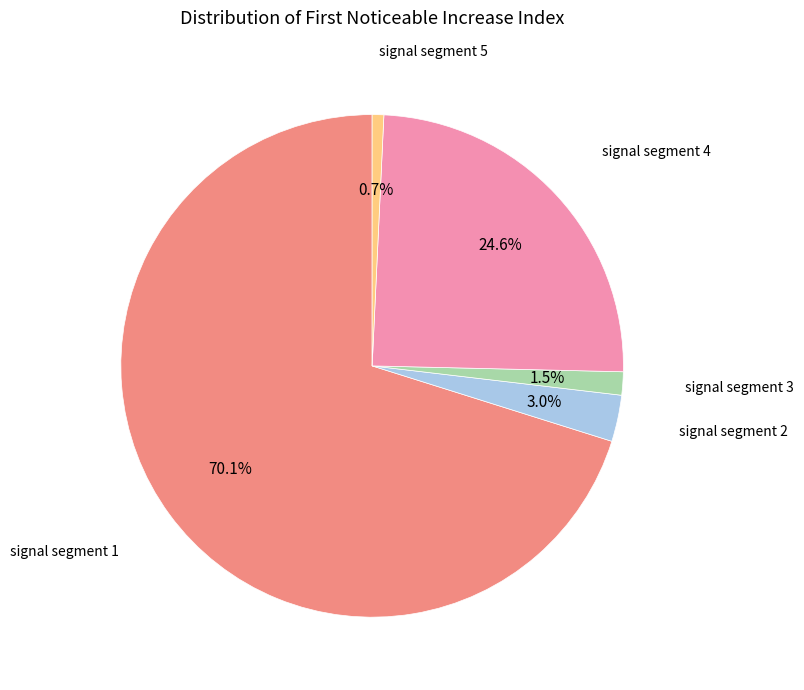

Is there any slice that represents more than half of the pie?

Yes